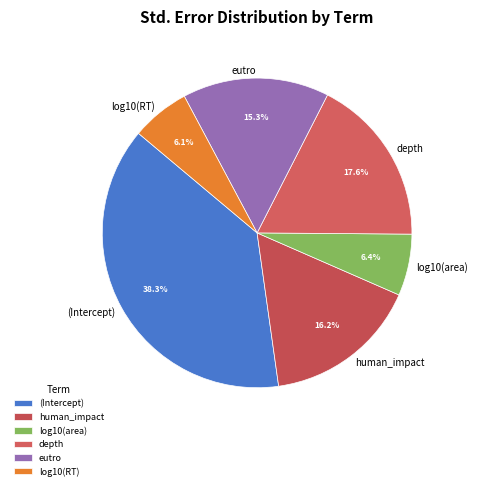

True or false: depth accounts for 11% of the total.

False